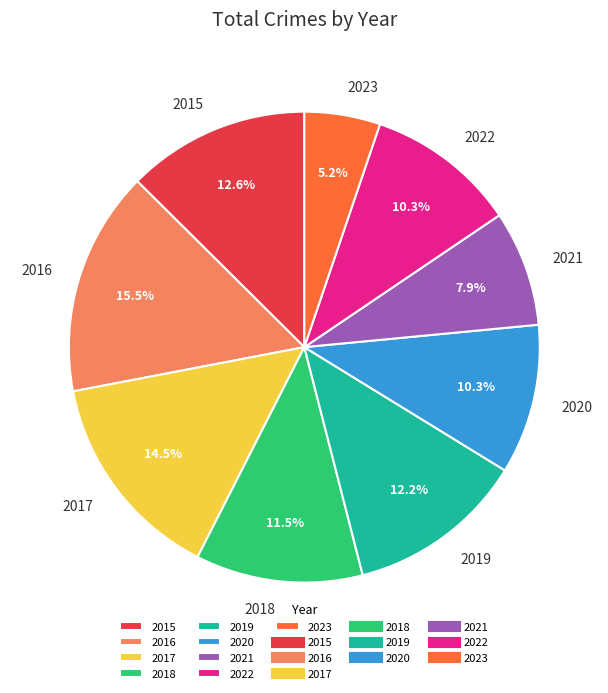

Count the number of slices in the pie.

9